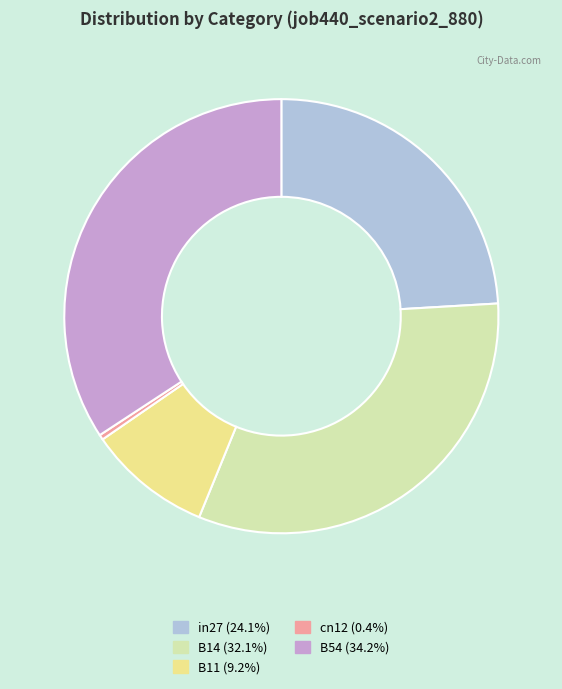

Does B54 account for over 50% of the chart?

No